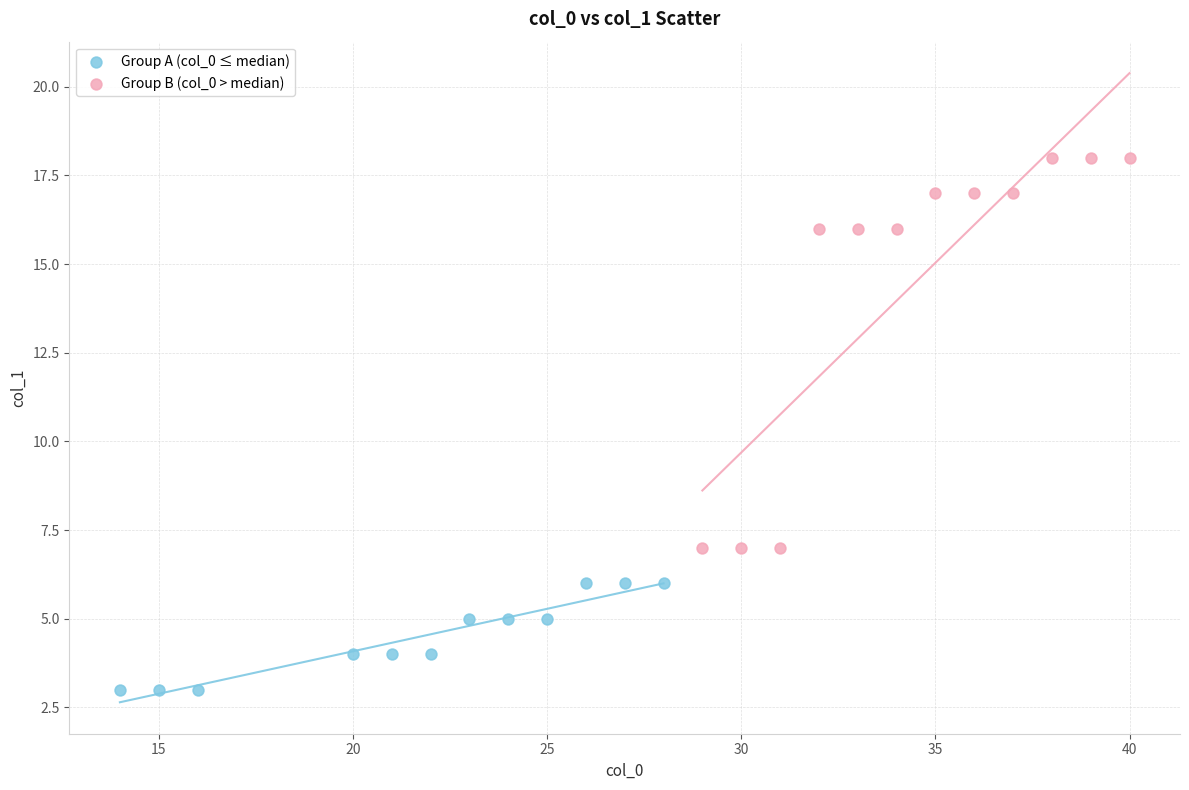

What are all the series names shown in the legend?

Group A (col_0 ≤ median), Group B (col_0 > median)